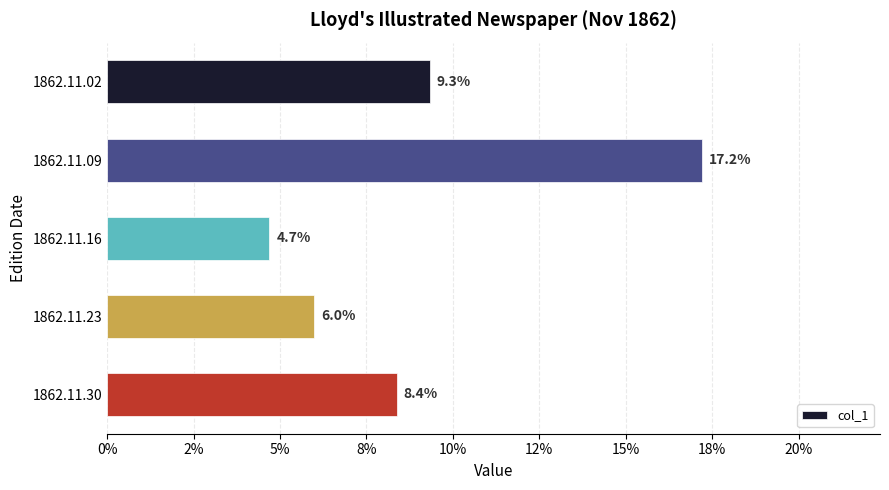

Count the values in the range 0 to 1.

5